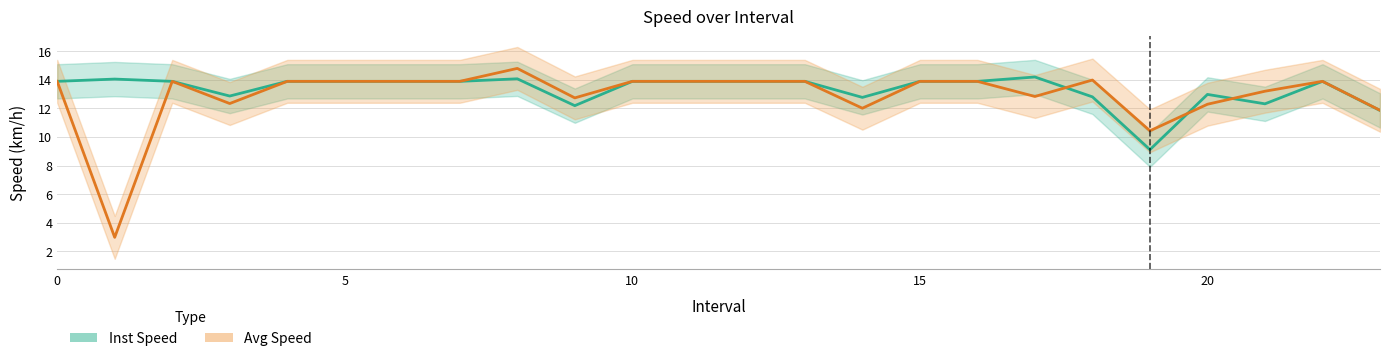

After their last crossing, which series has the higher values: Inst Speed or Avg Speed?

Avg Speed